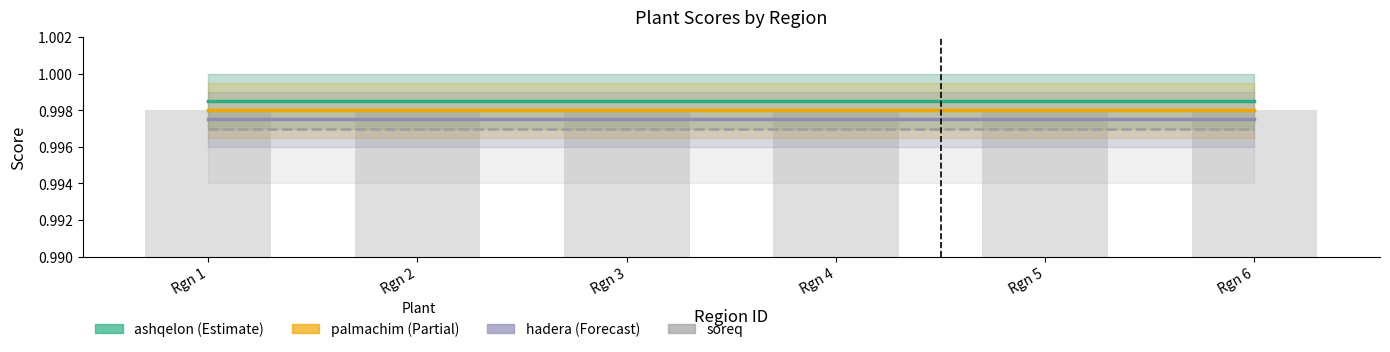

What is the average value of the ashqelon series?

1.0